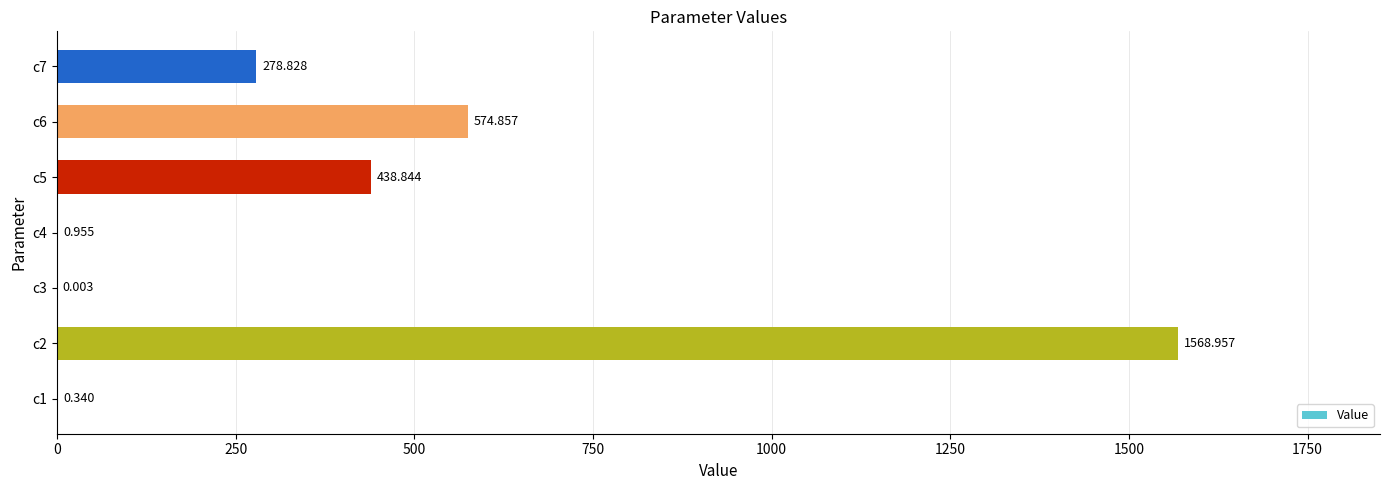

Where is the data nearest to the value 784?

c6